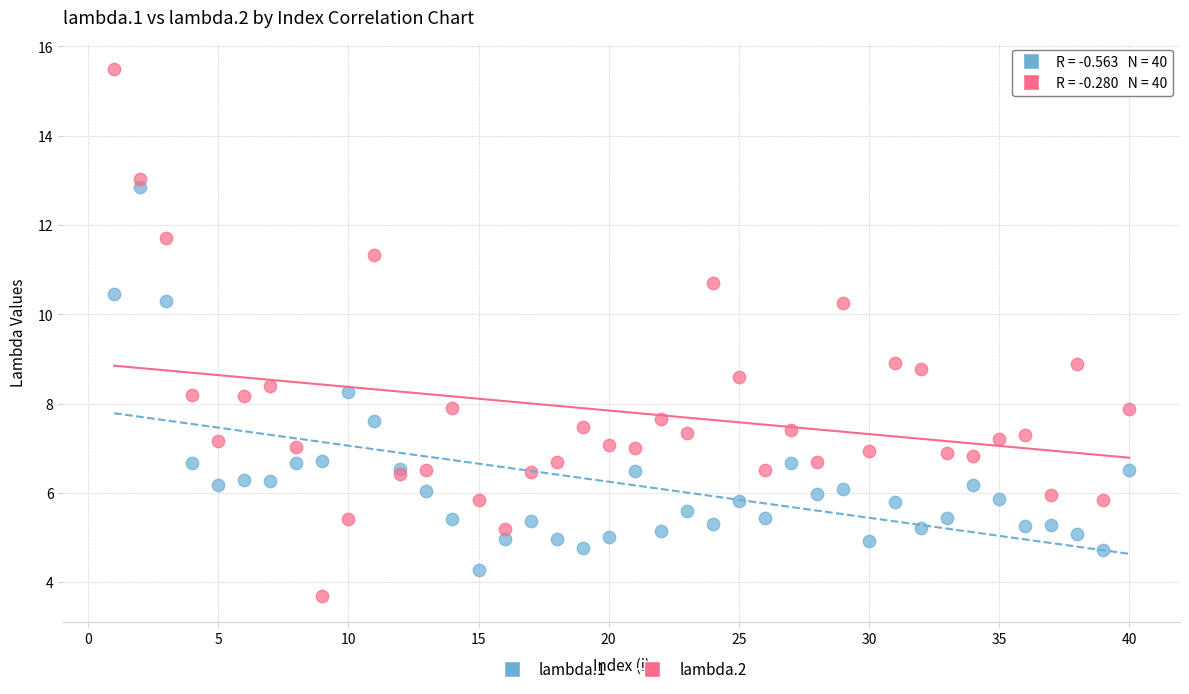

Which series reaches the minimum Y coordinate?

lambda.2